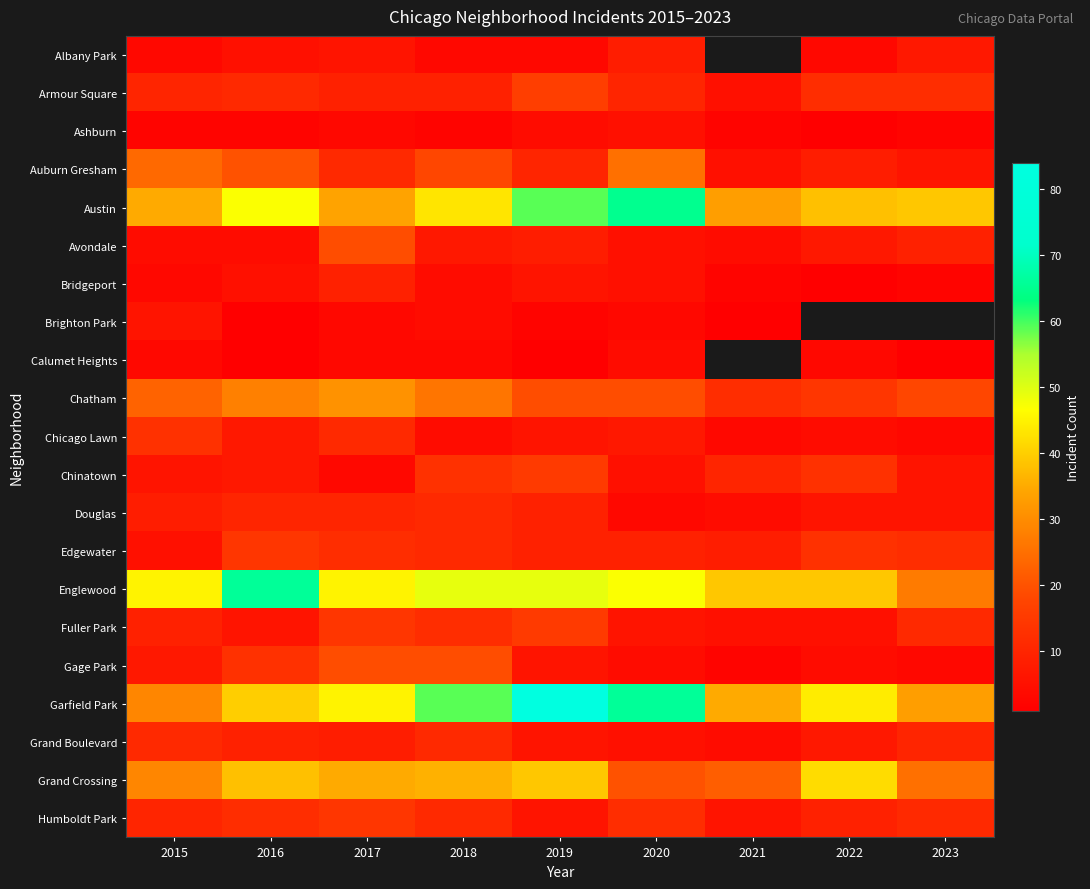

At how many categories does at least one series exceed 26?

9